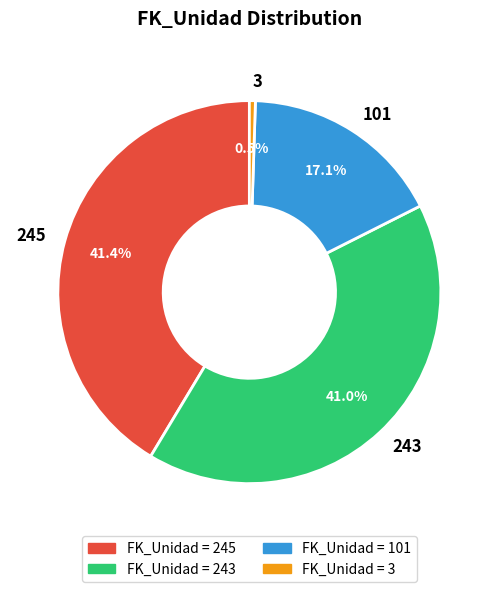

How many segments does this pie chart have?

4